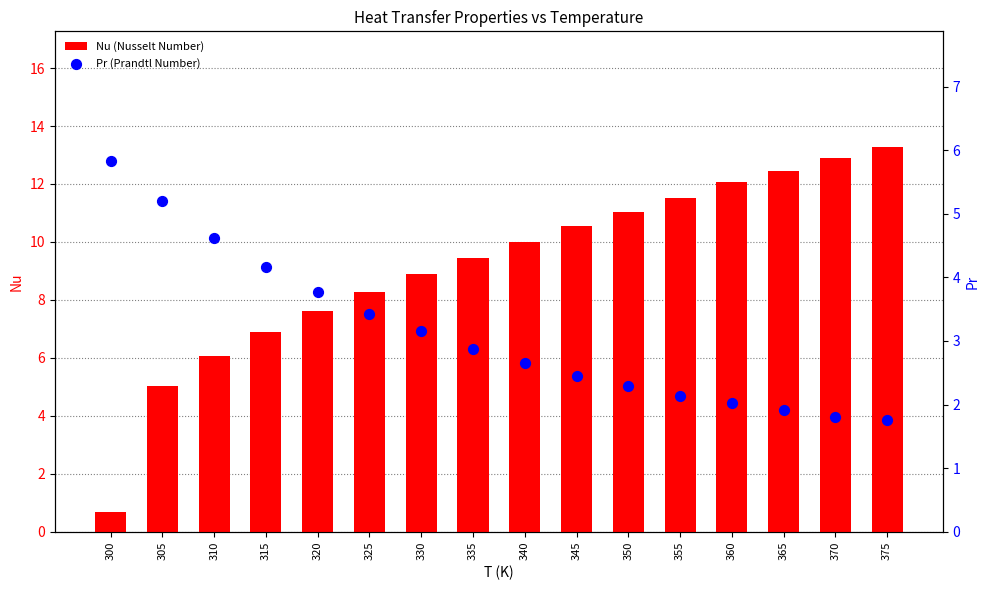

At which category is the sum across all series the highest?

375